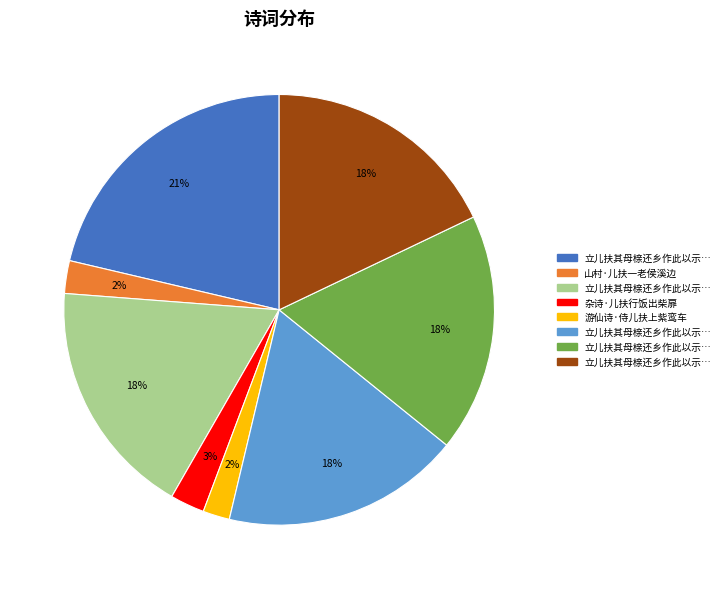

Is there a majority slice in this chart?

No